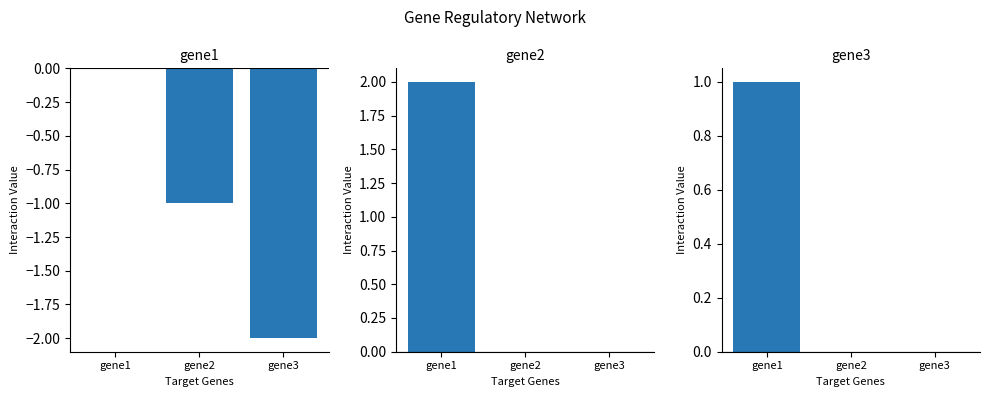

Is the value of gene2 at gene3 greater than the value of gene1 at gene3?

Yes